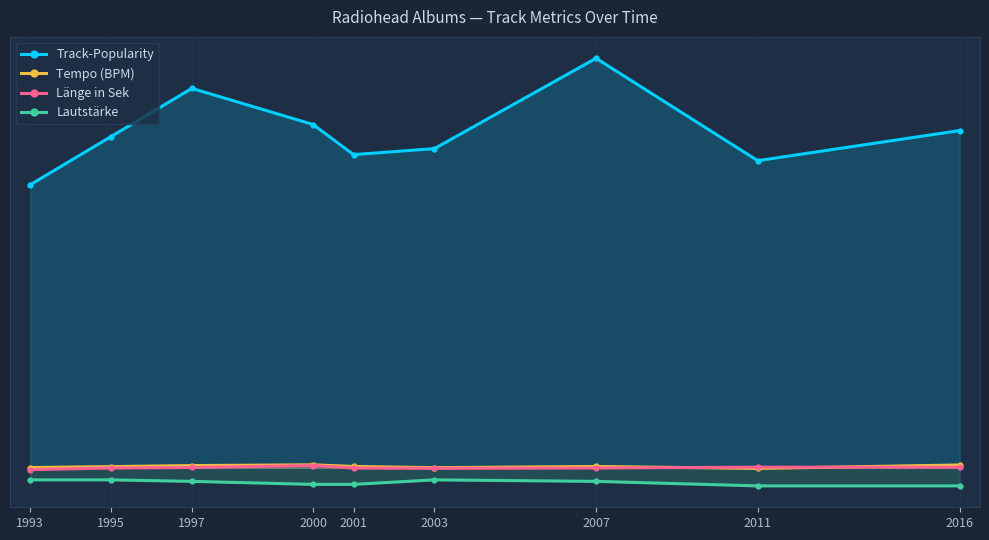

What is the average value of the Track-Popularity series?

2231.1